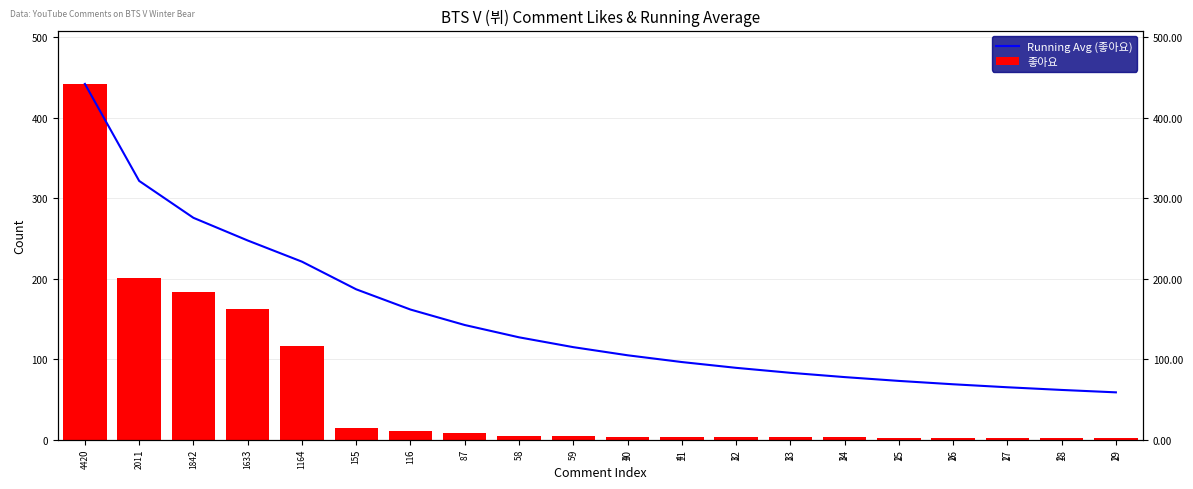

What is the spread (max minus min) of values at 15?

71.1